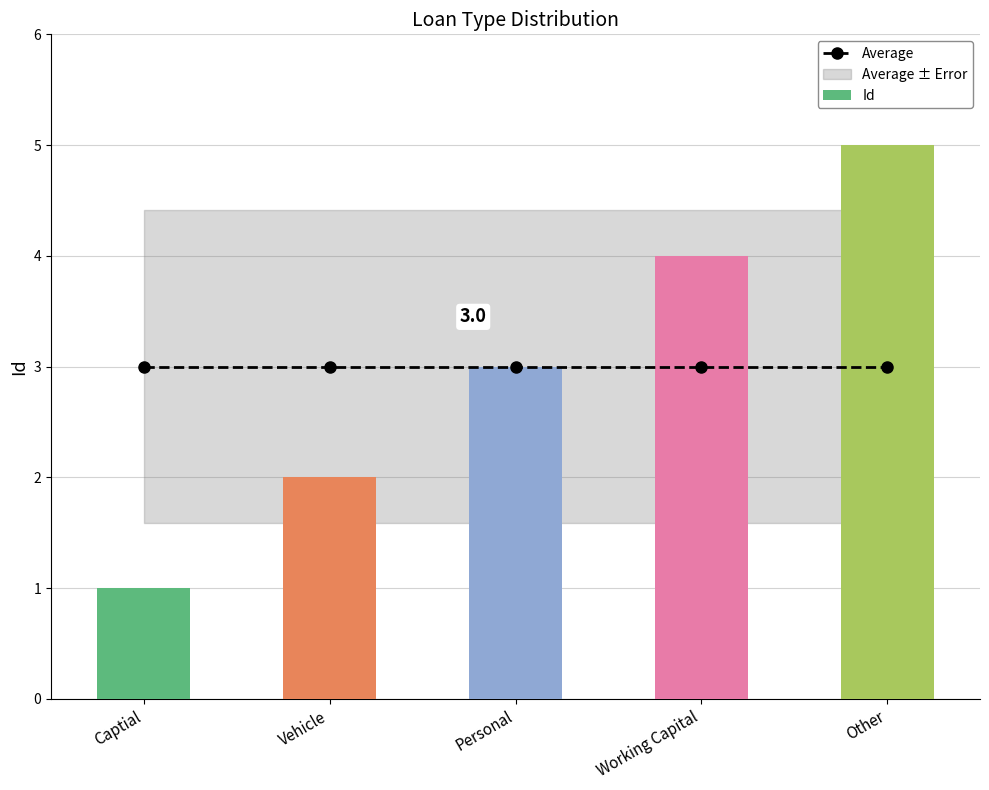

What is the maximum value for Id?

5